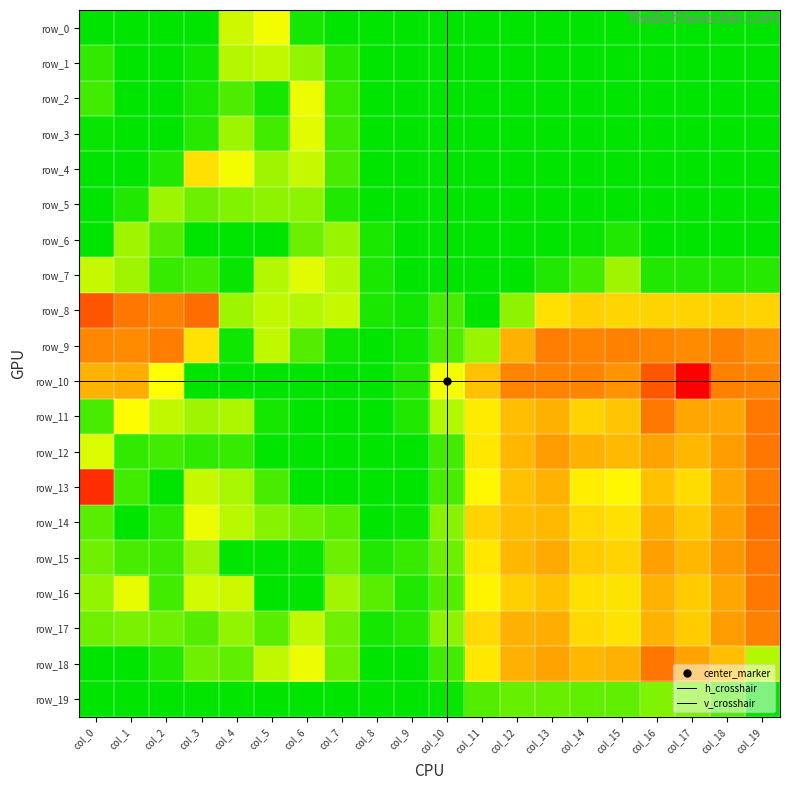

Which series has the largest range (max minus min)?

row_10